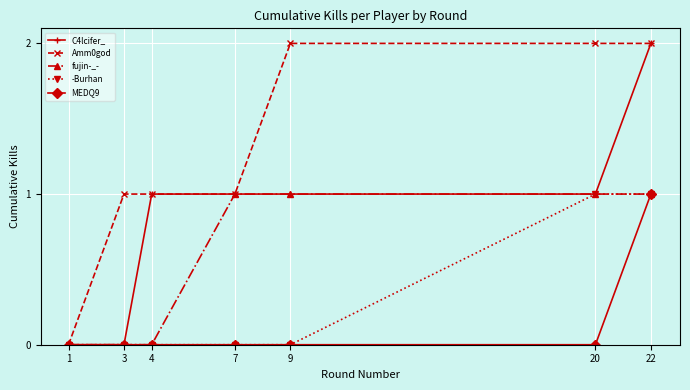

What is the total value across all series at 7?

3